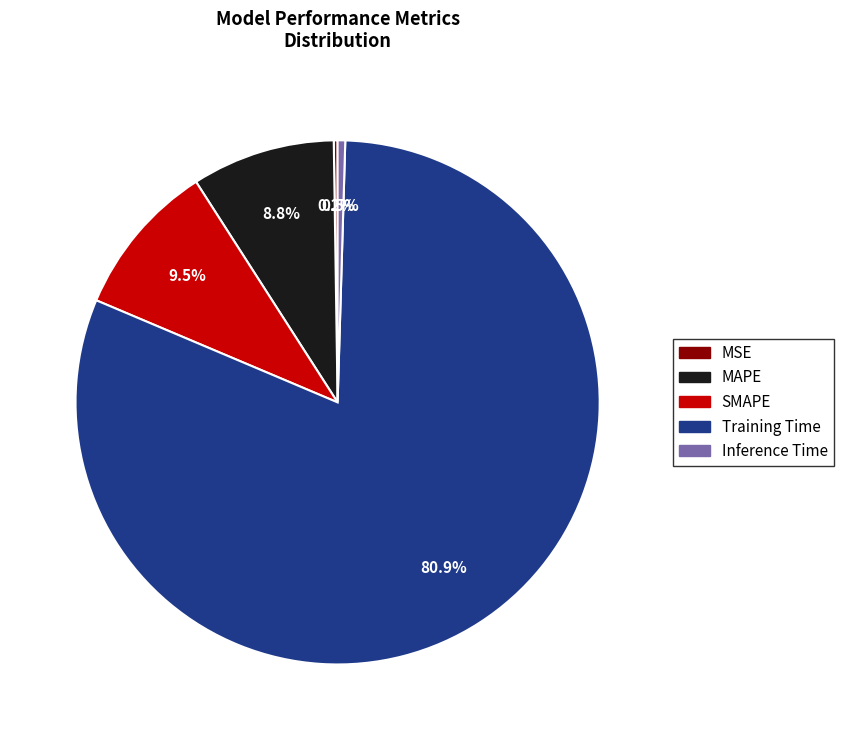

To the nearest percent, what portion does Training Time represent?

81%